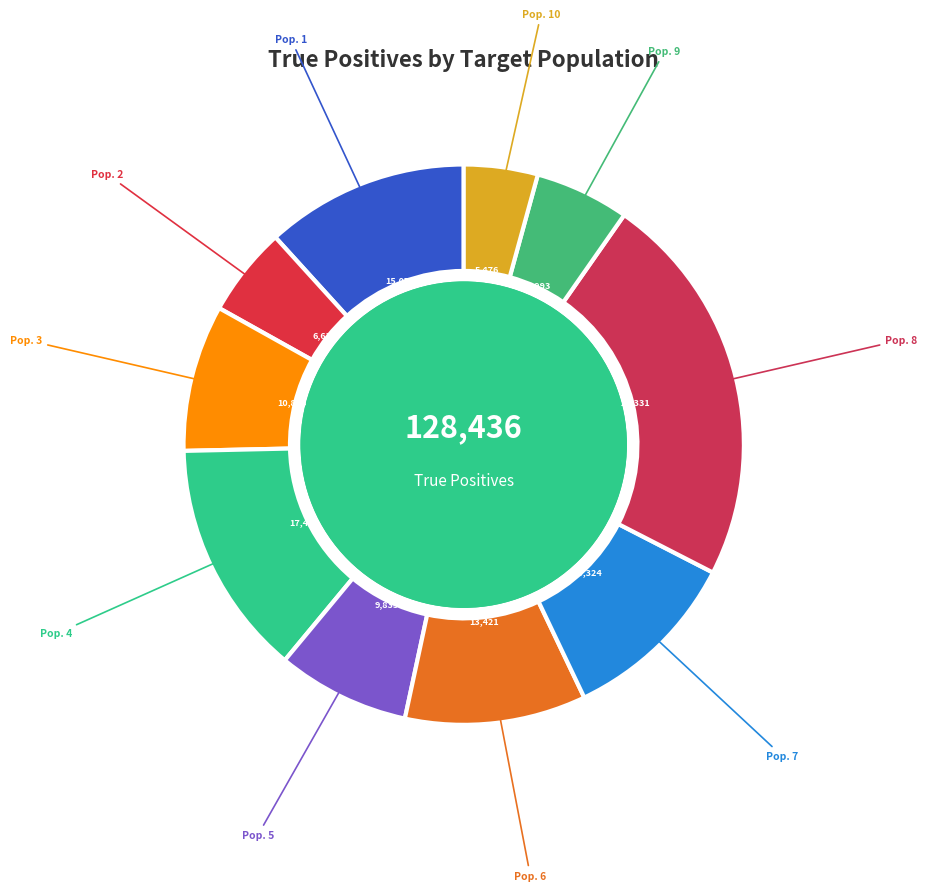

Is there a majority slice in this chart?

No